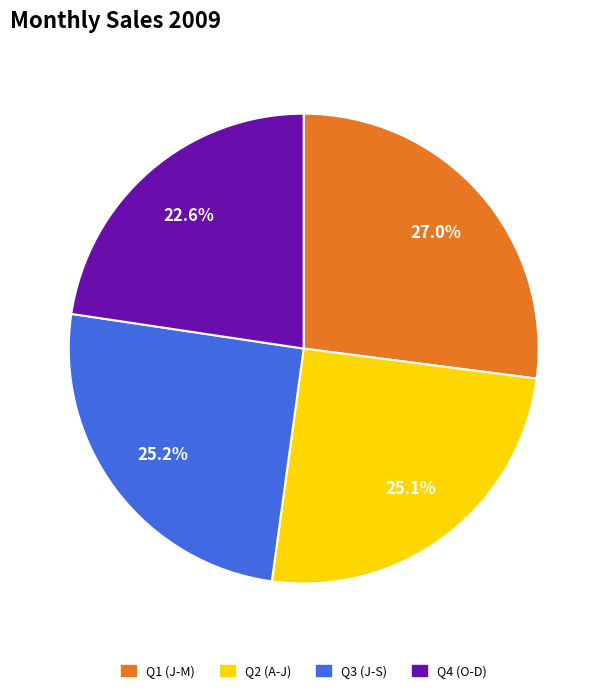

What portion of the pie excludes Q1 (J-M)?

73.0%